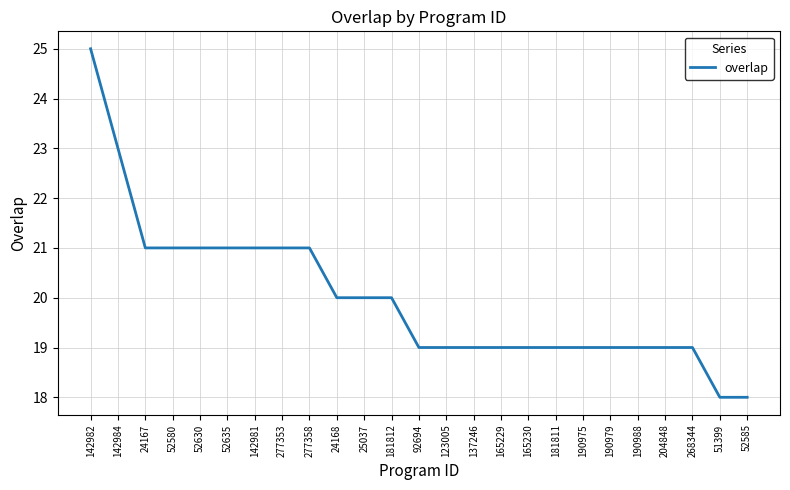

Does the chart display data point markers on the line(s)?

No